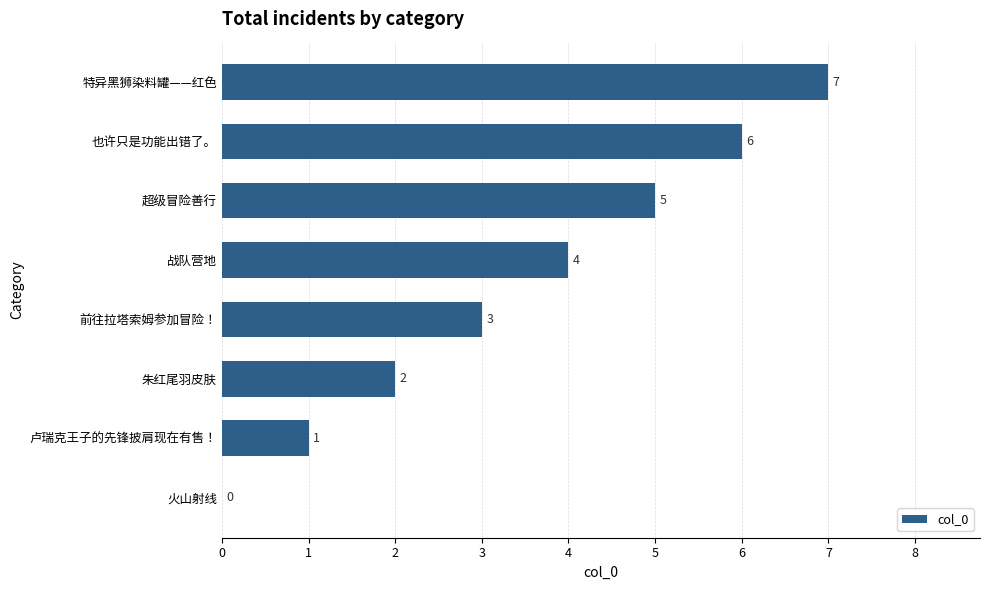

Where is the data nearest to the value 3?

前往拉塔索姆参加冒险！